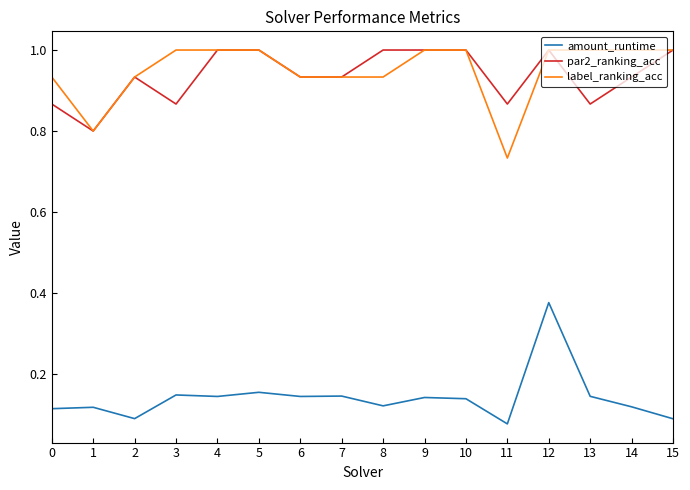

Which series has the largest total across all categories?

label_ranking_acc